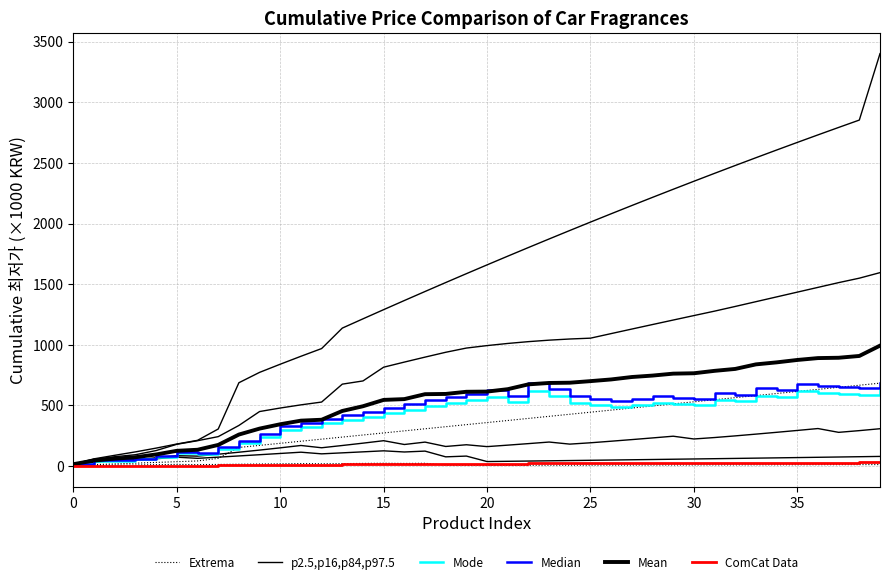

What is the approximate value of Mode at 28?

522.0